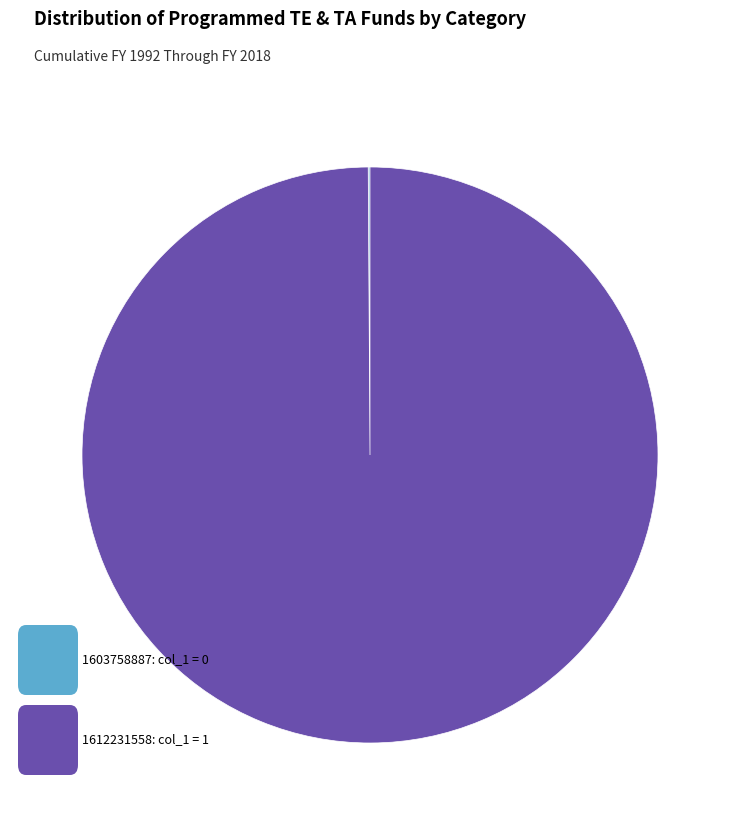

Is there a majority slice in this chart?

Yes